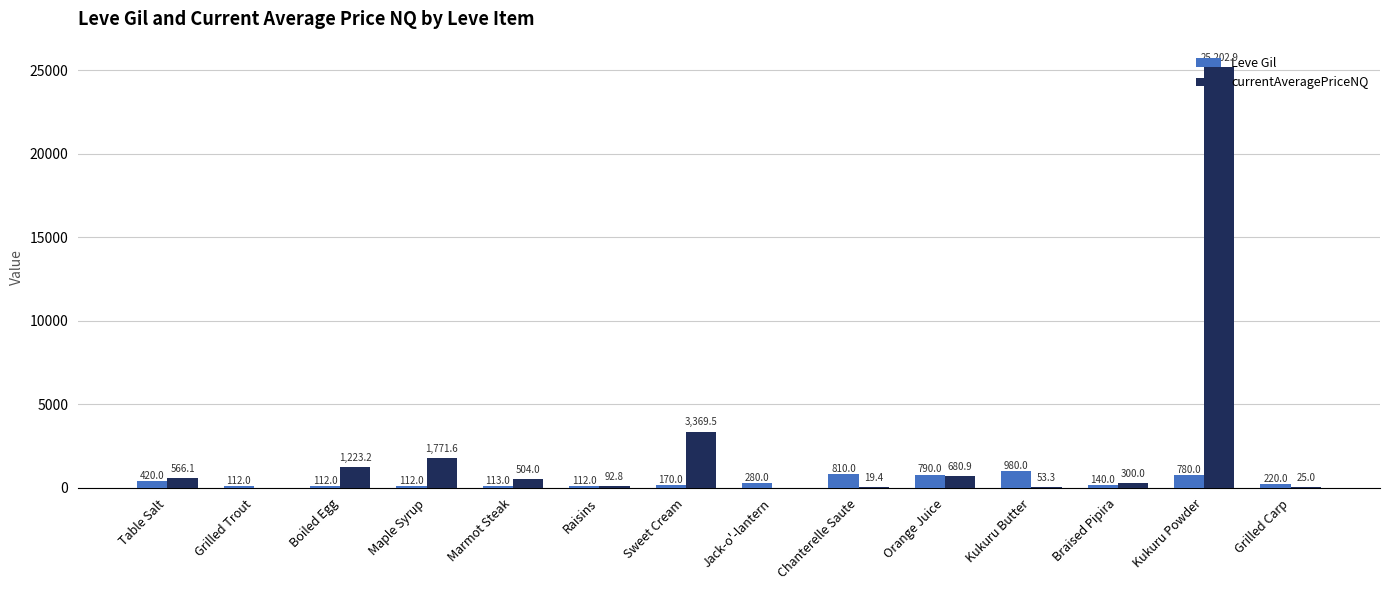

Which series has the largest total across all categories?

currentAveragePriceNQ